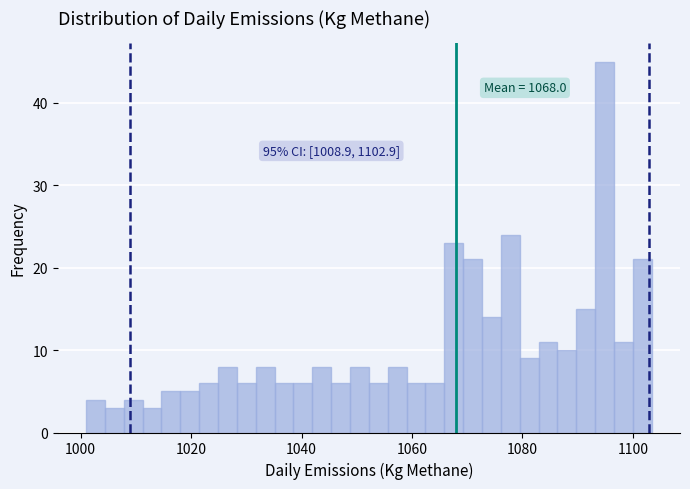

Read against the x-axis, roughly where is the centre of the tallest bar?

1094